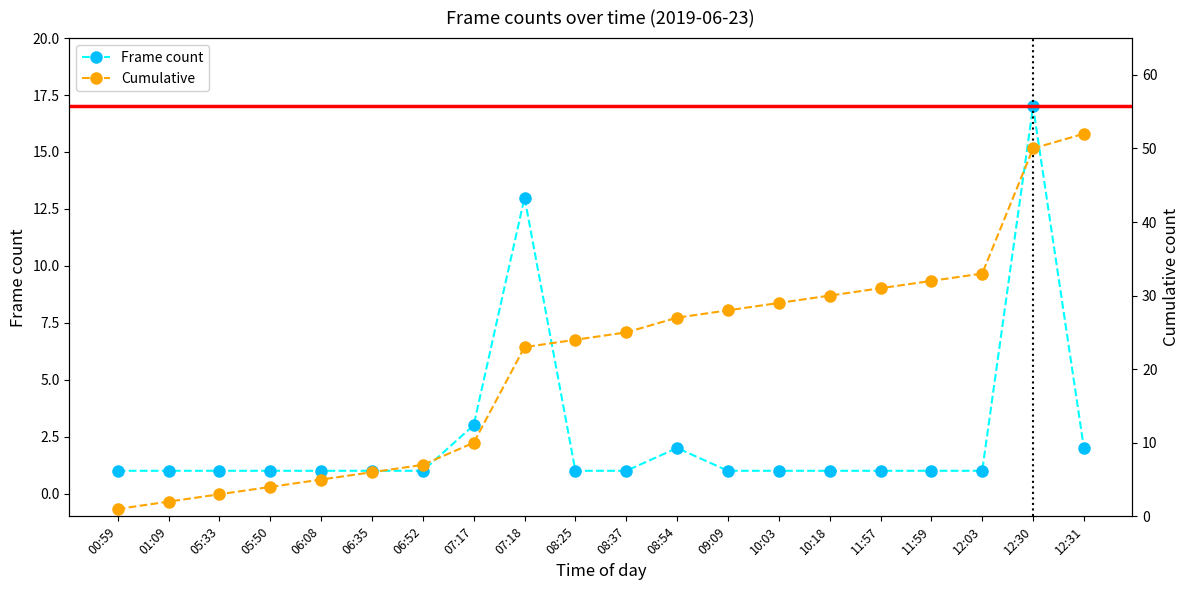

True or false: Cumulative has a value of 29 at 10:03.

True